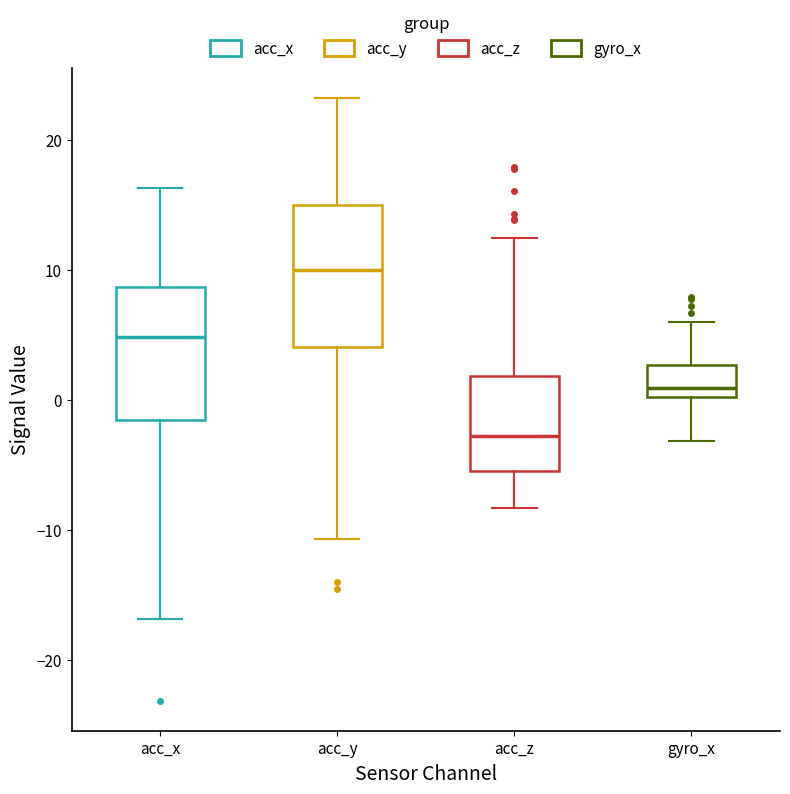

Reading left to right, transcribe this box plot: for each box, give where its median line is, the range the box spans, and where its two whiskers end, as read against the y-axis. The values are not printed on the chart, so give them approximately, as read against the axis.

acc_x: median 5, box -2 to 9, whiskers -17 to 16
acc_y: median 10, box 4 to 15, whiskers -11 to 23
acc_z: median -3, box -6 to 2, whiskers -8 to 12
gyro_x: median 1, box 0 to 3, whiskers -3 to 6